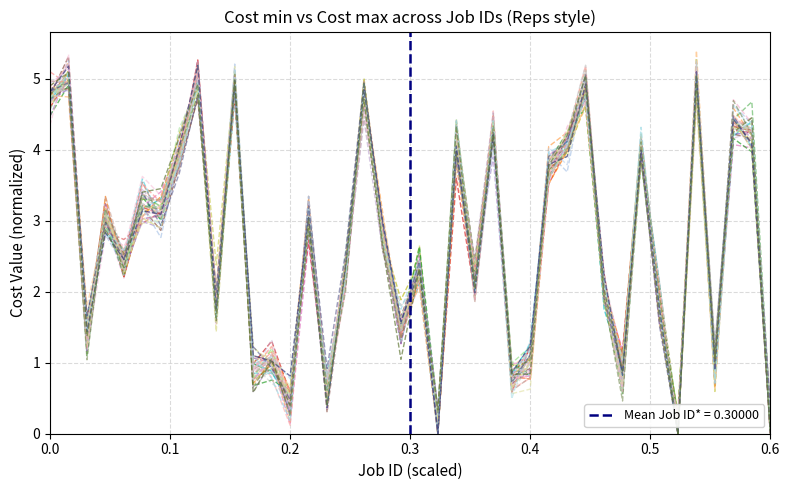

True or false: Cost min has more than 2 interior local peaks.

True